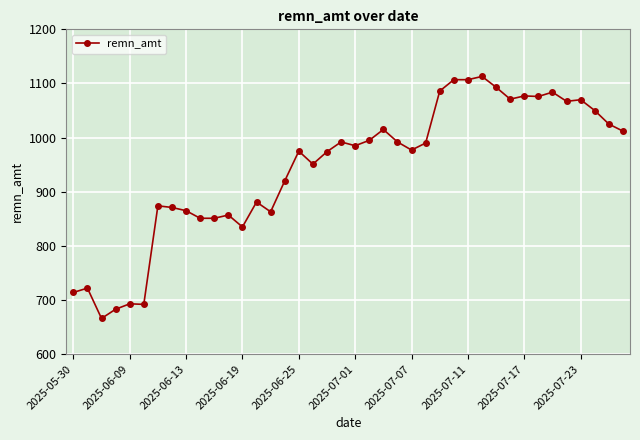

What is the value of the 28th point from the left?

1107